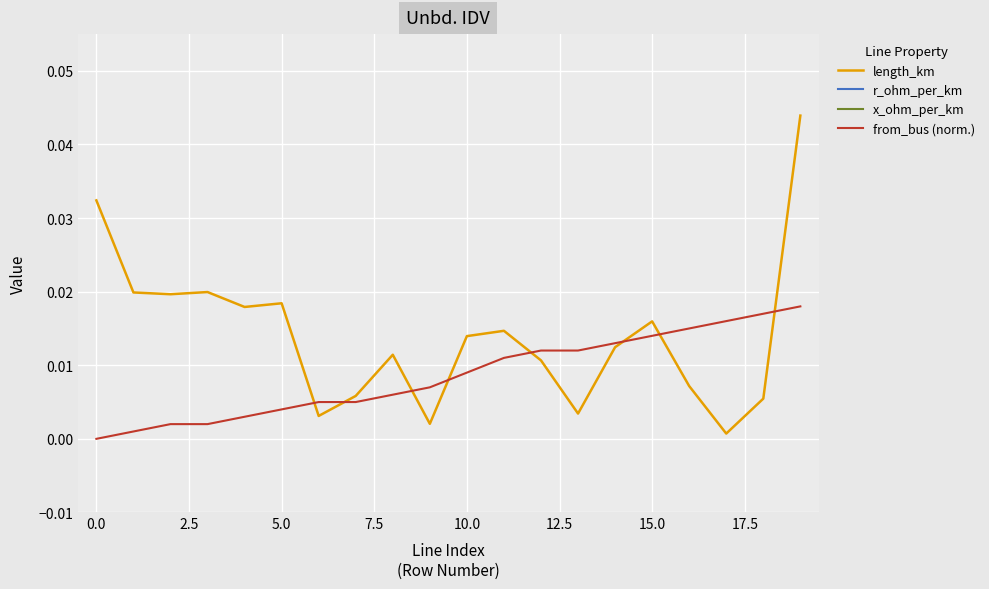

The value of length_km at 12 is 0.0. True or false?

True